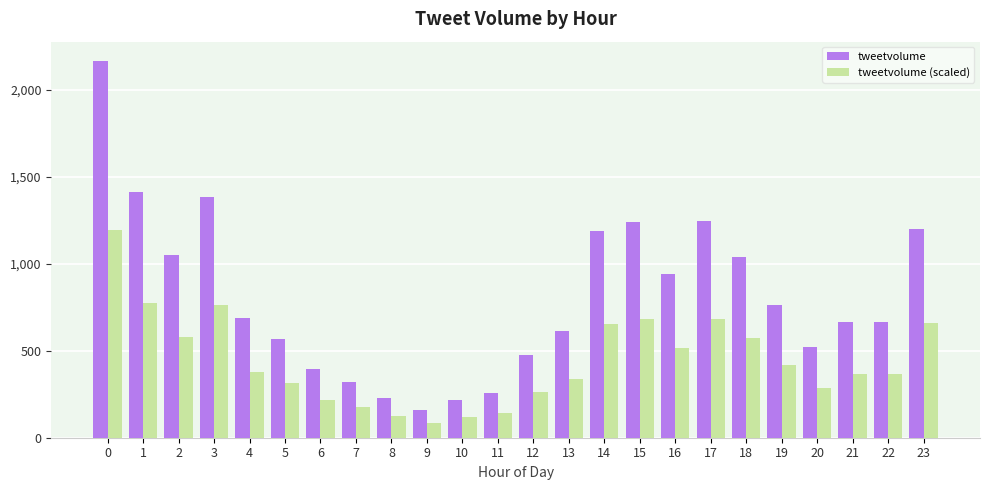

What are all the series names shown in the legend?

tweetvolume, tweetvolume (scaled)